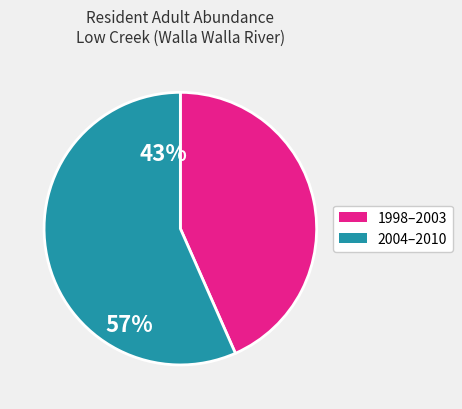

Is there a majority slice in this chart?

Yes